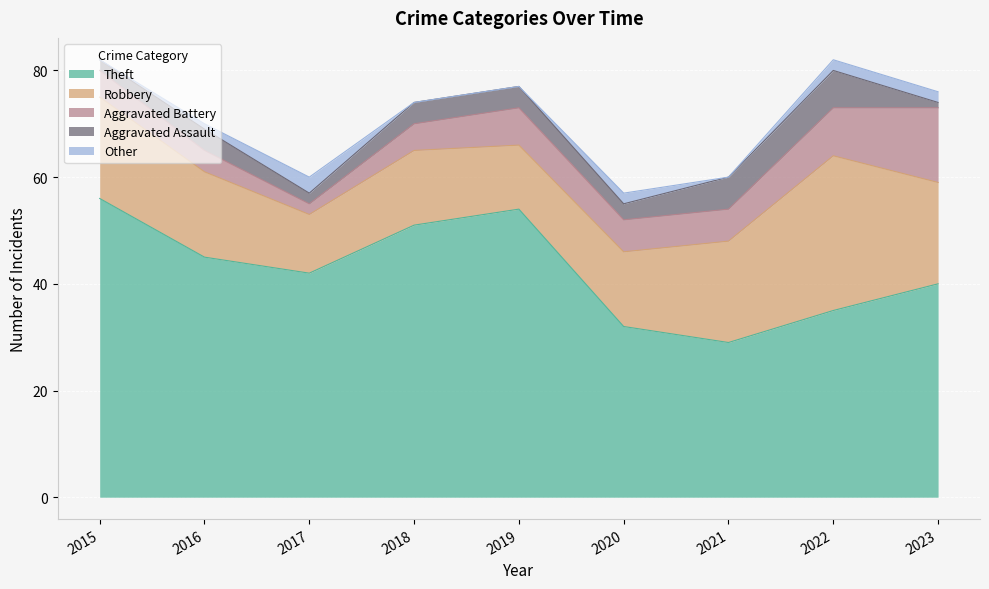

The value of Theft at 2019 is 91. True or false?

False